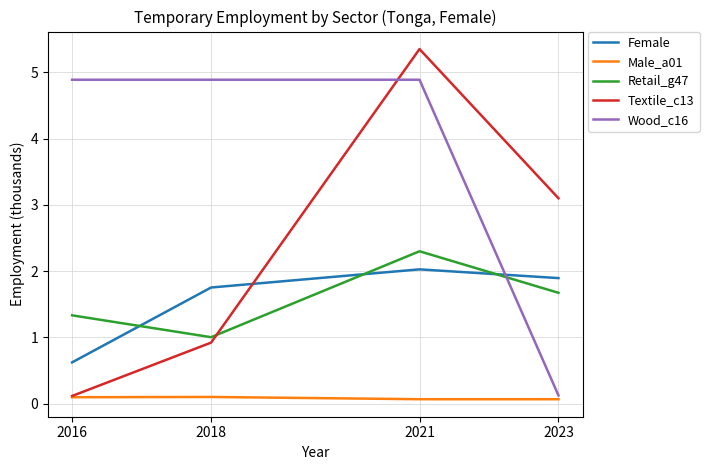

What is the greatest value displayed?

5.4